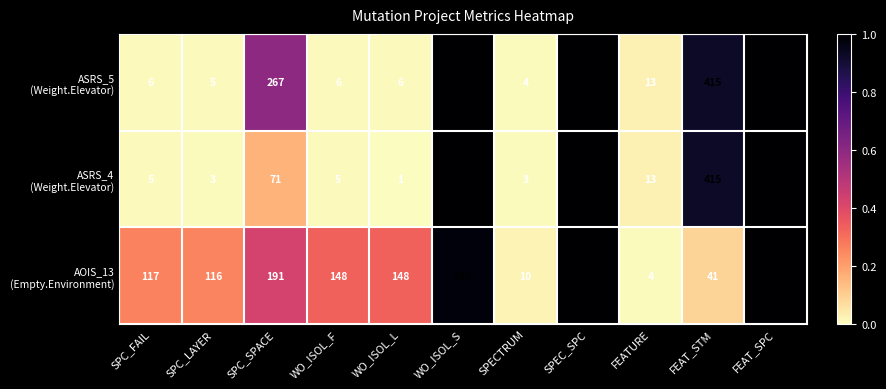

What is the maximum value shown in the chart?

449